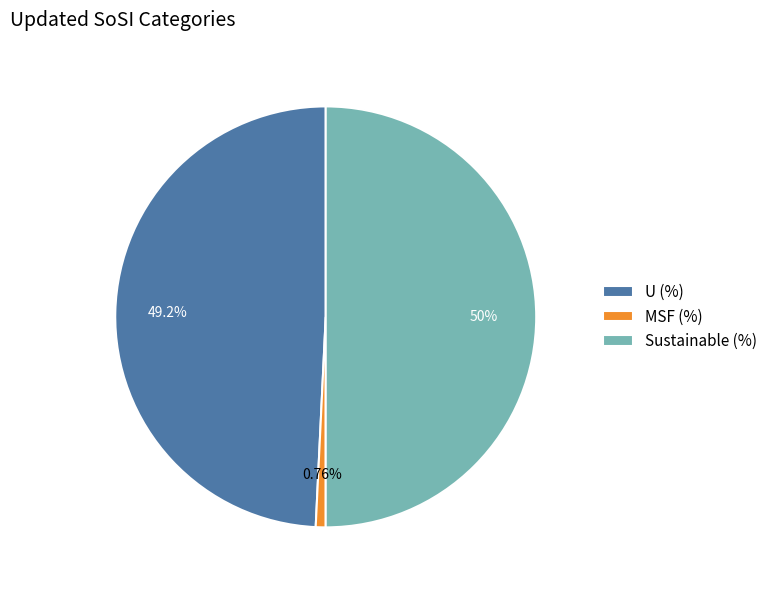

Rank the categories by value from lowest to highest.

MSF (%), U (%), Sustainable (%)